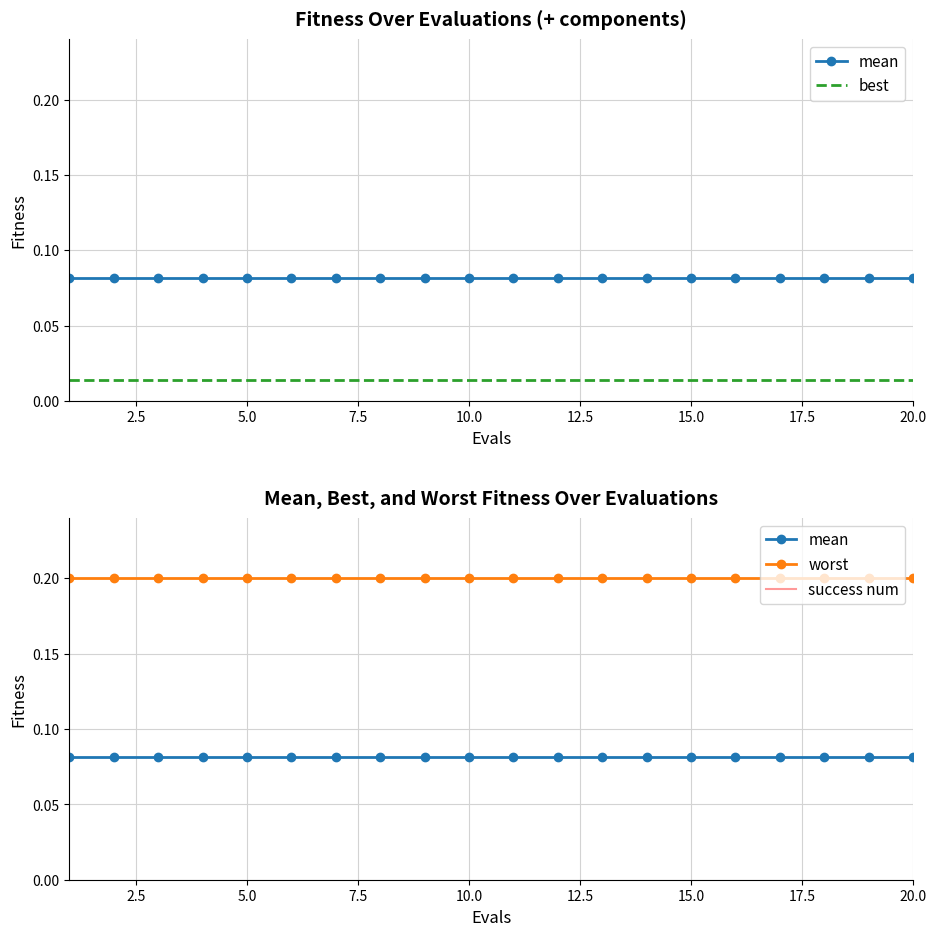

True or false: mean has more than 2 points higher than both neighbors.

False